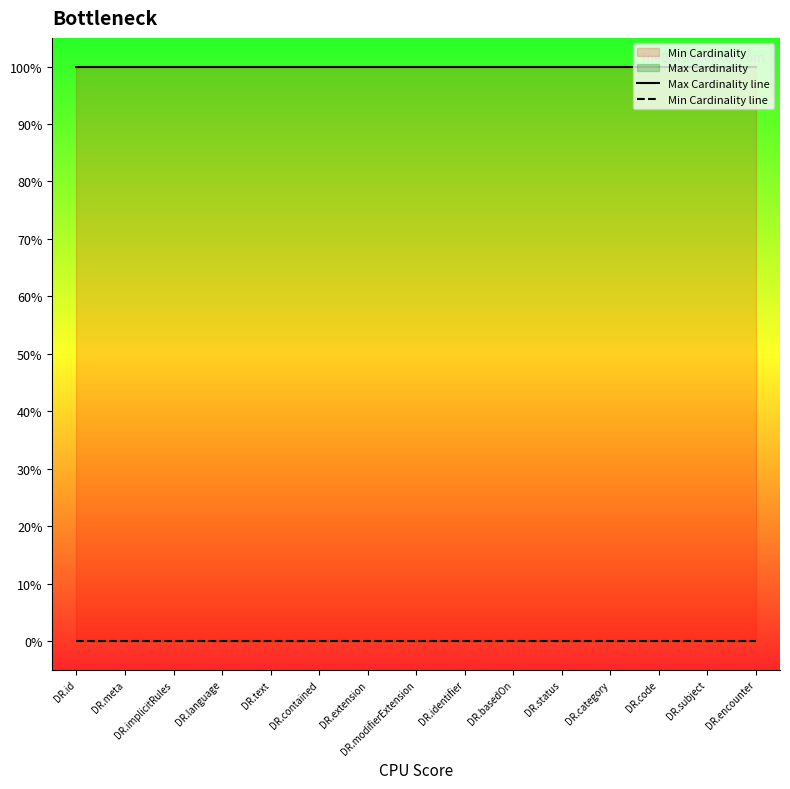

True or false: Max Cardinality line has more than 2 points higher than both neighbors.

False